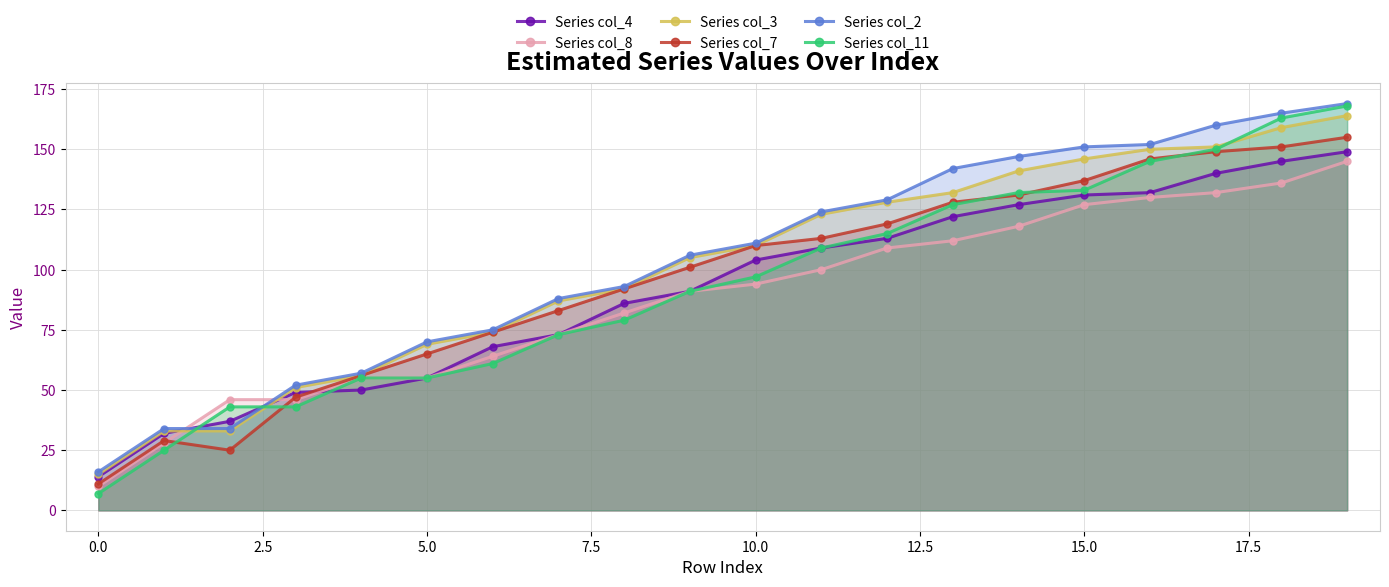

The Series col_7 series shows 11 at 0.0. True or false?

True